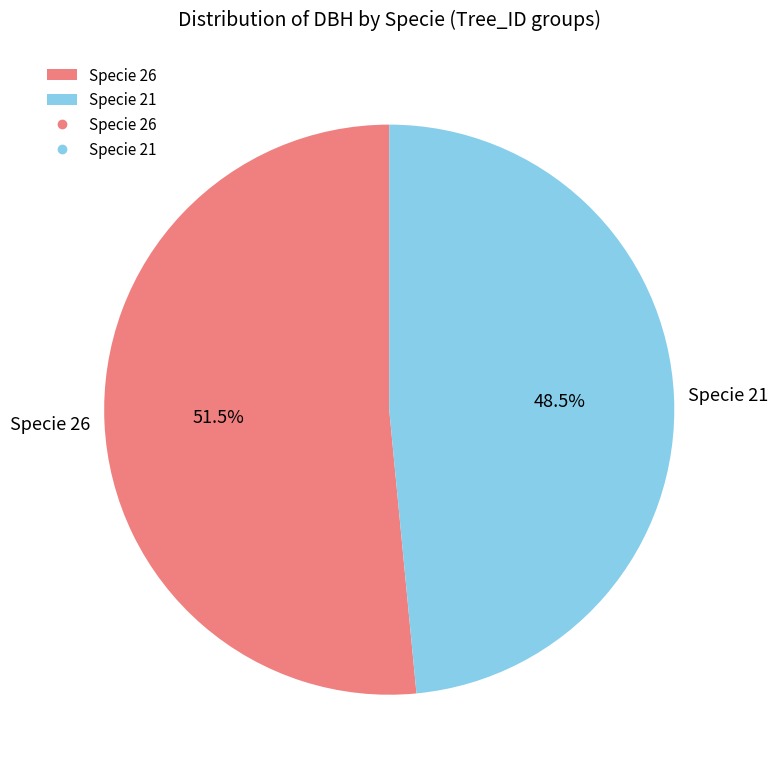

To the nearest percent, what is the difference between the largest and smallest slice percentages?

3%